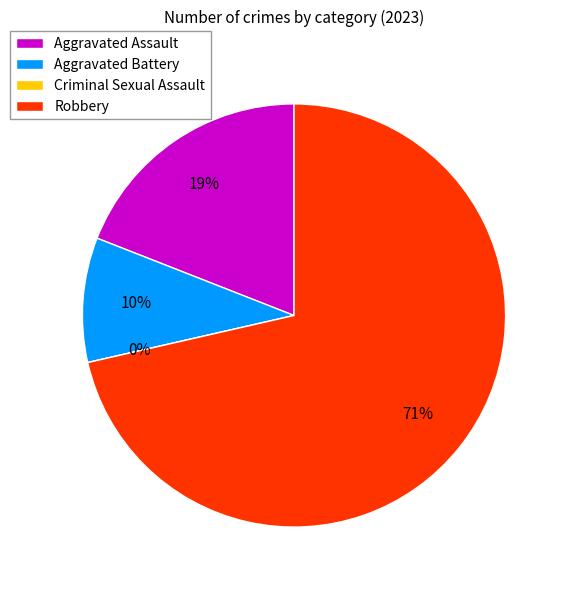

What percentage is NOT represented by Criminal Sexual Assault?

100.0%